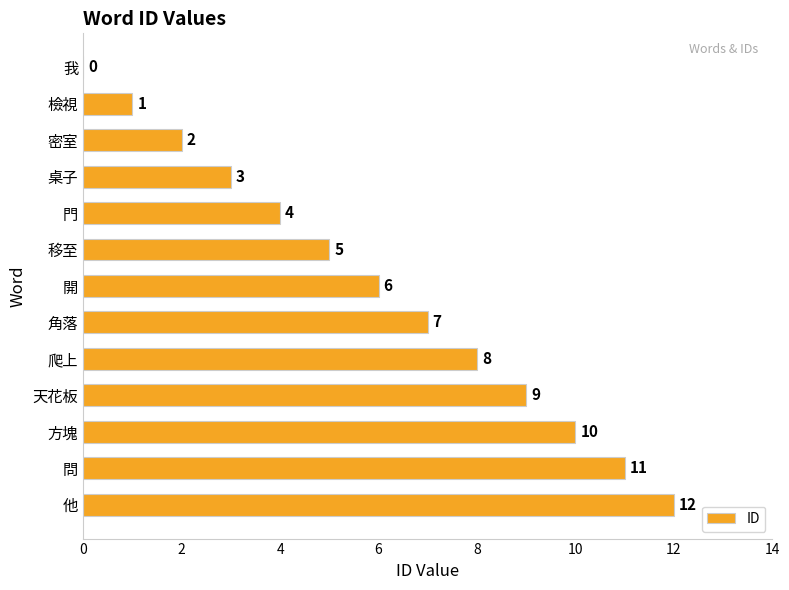

How many distinct data groups are displayed?

1